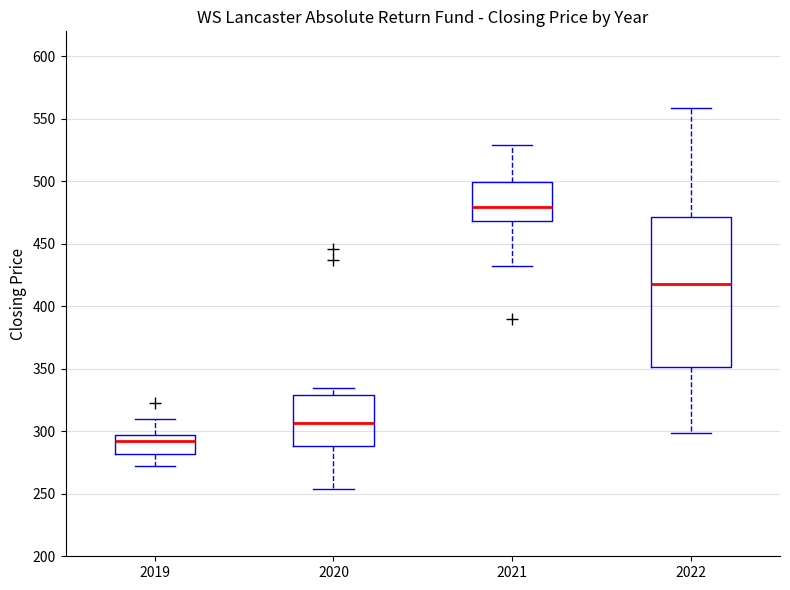

Which box has the lowest median line?

2019